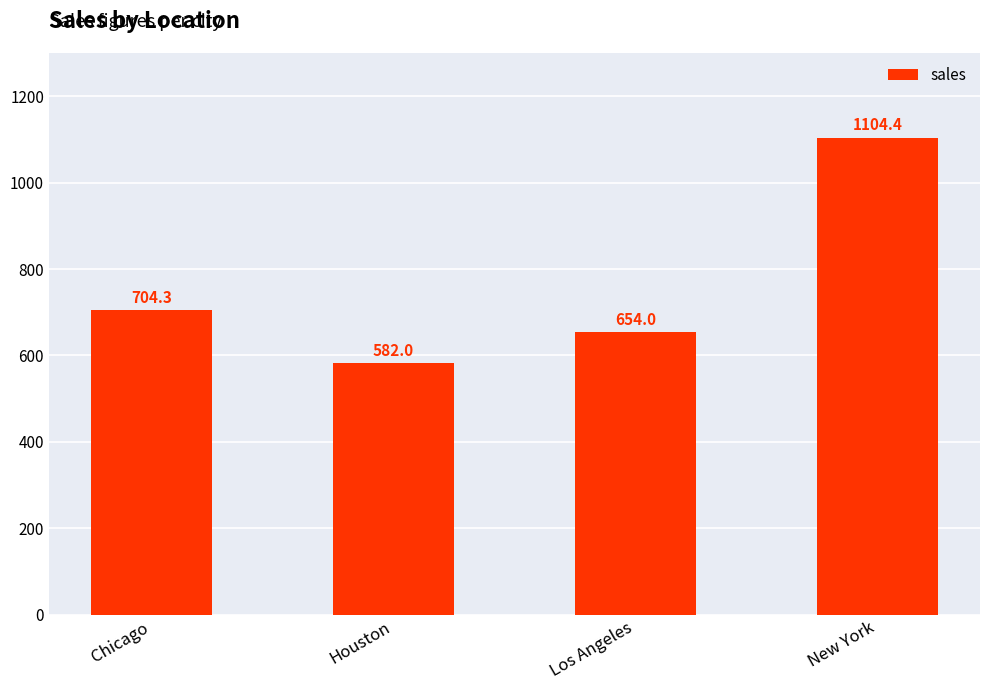

What is the sum of all values?

3044.7